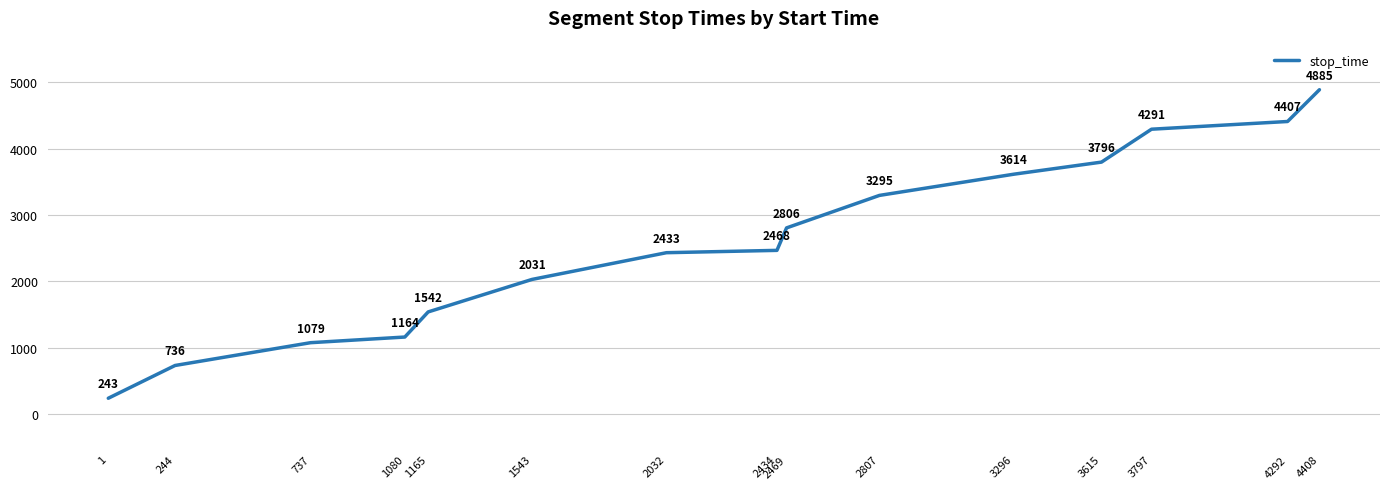

How many values are below 2468?

7